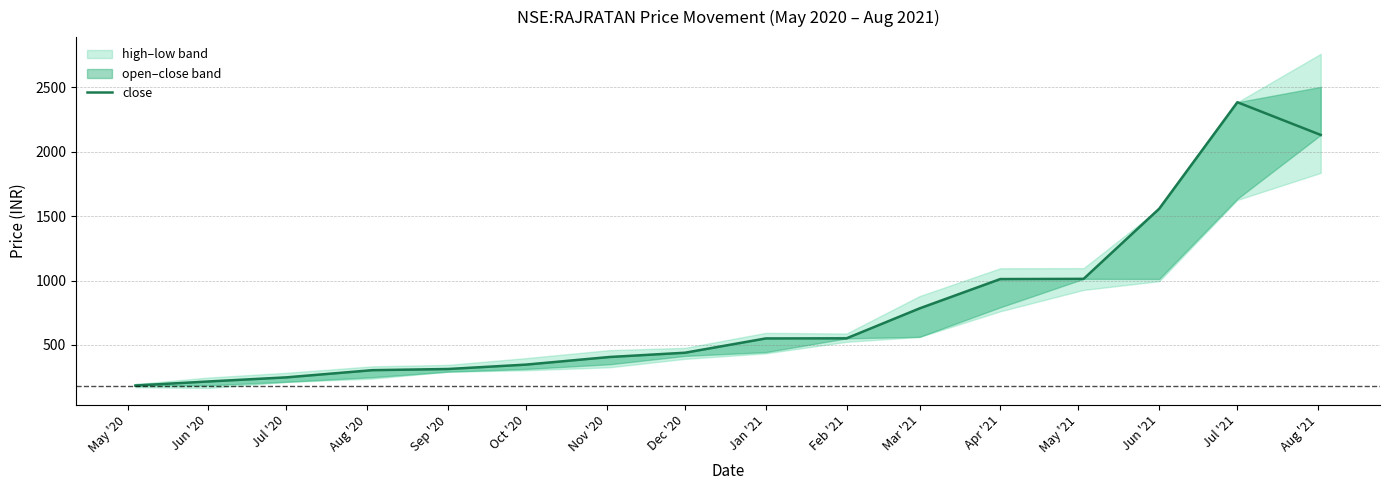

The value at May '20 is 185.1. True or false?

True